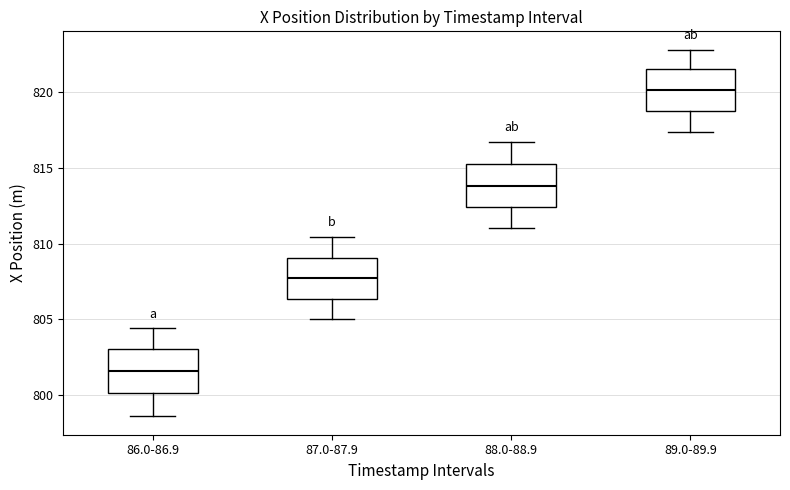

Which box has the highest median line?

89.0-89.9